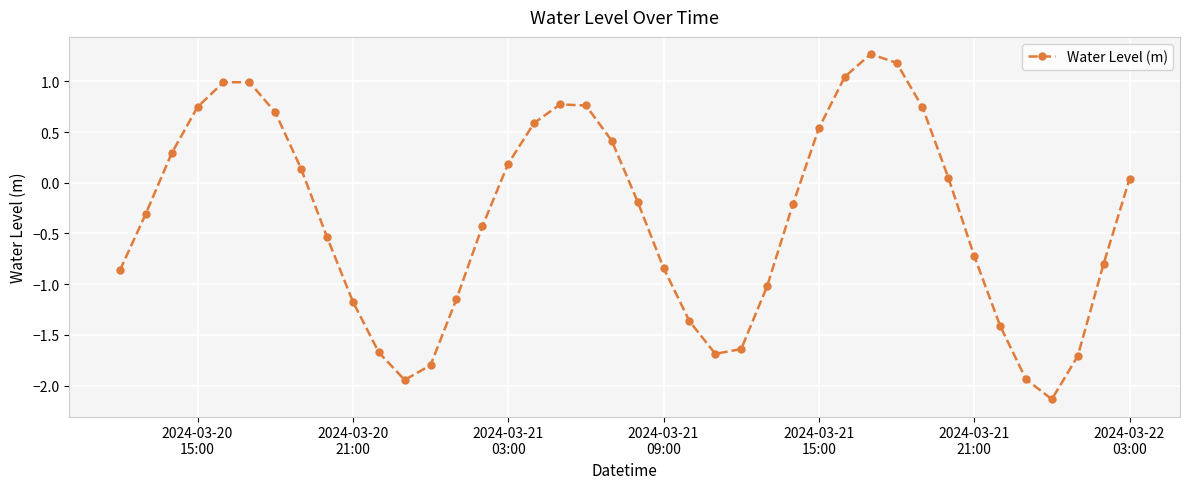

What is the sum of all values?

-14.1